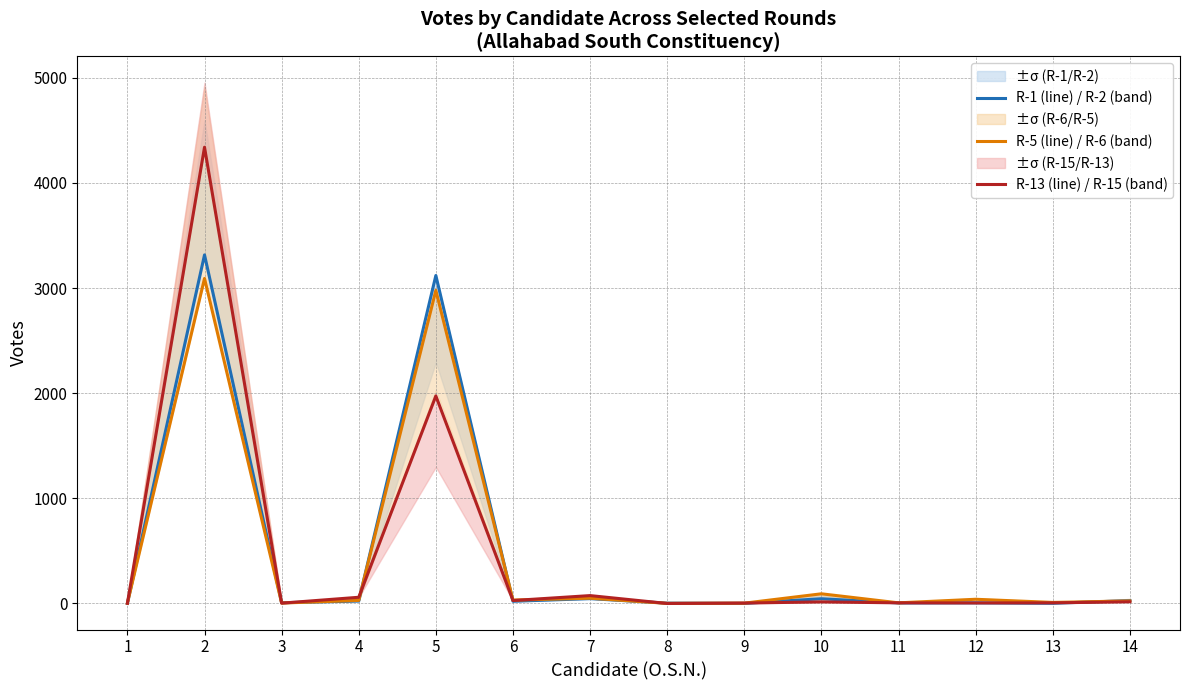

Which series changed the most between 4 and 14?

R-13 (line) / R-15 (band)